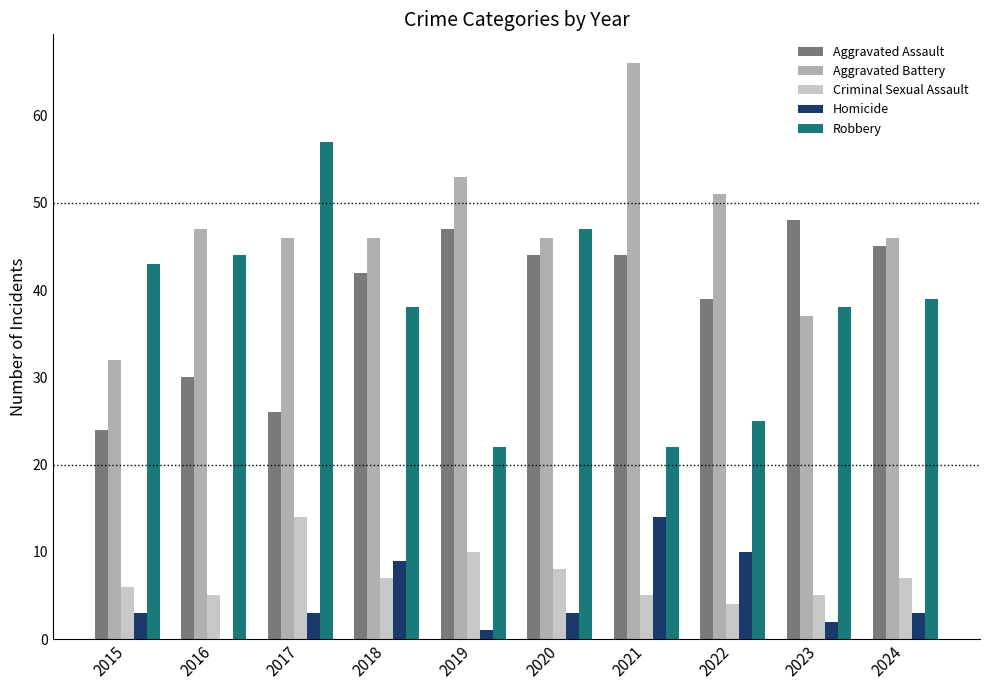

What value does the Homicide series have at 2021, to the nearest 10?

10